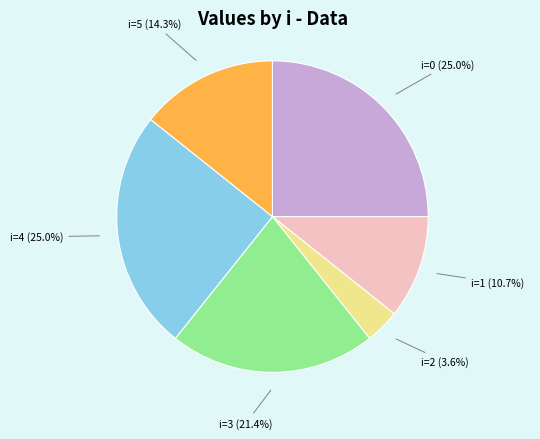

Is there any slice that represents more than half of the pie?

No